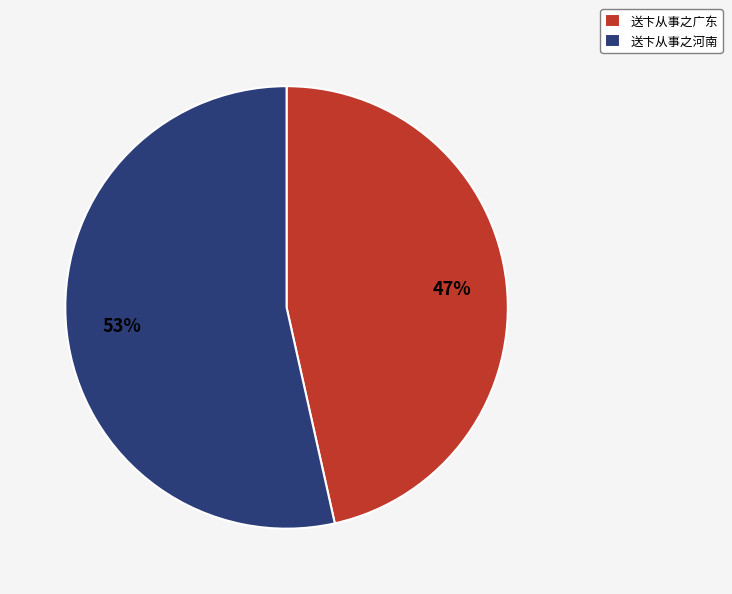

Count the number of slices in the pie.

2